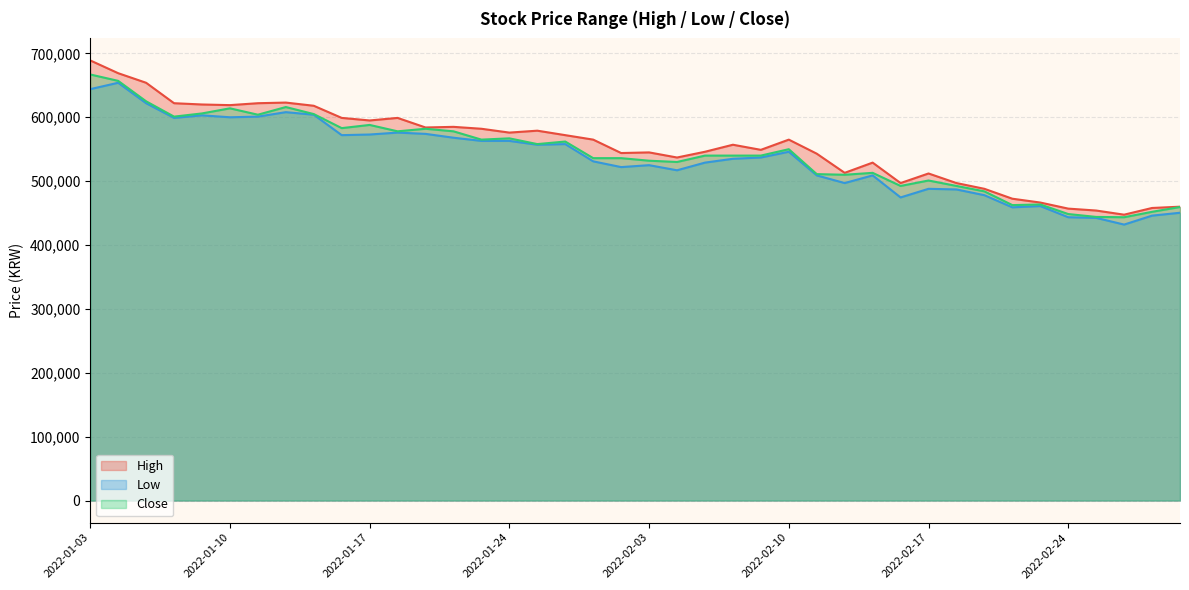

Reading left to right, extract all data points from this chart.

High: 689000	669000	654000	622000	620000	619000	622000	623000	618000	599000	595000	599000	584000	585000	582000	576000	579000	572000	565000	544000	545000	537000	546000	557000	549000	565000	543000	513000	529000	497000	512000	497000	488000	472500	466500	457000	454000	447500	458000	460000
Low: 644000	654000	622000	599000	603000	600000	601000	608000	604000	572000	573000	576000	574000	568000	563000	563000	557000	558000	531000	522000	525000	517000	529000	535000	537000	546000	509000	497000	509000	474500	488000	487000	478000	459000	461000	443500	442500	432000	446000	450500
Close: 667000	657000	625000	601000	606000	614000	604000	616000	605000	583000	588000	578000	582000	578000	565000	567000	558000	562000	536000	536000	532000	530000	540000	540000	540000	550000	511000	510000	513000	492500	501000	492500	484000	462500	463500	448500	444000	443500	452000	459500